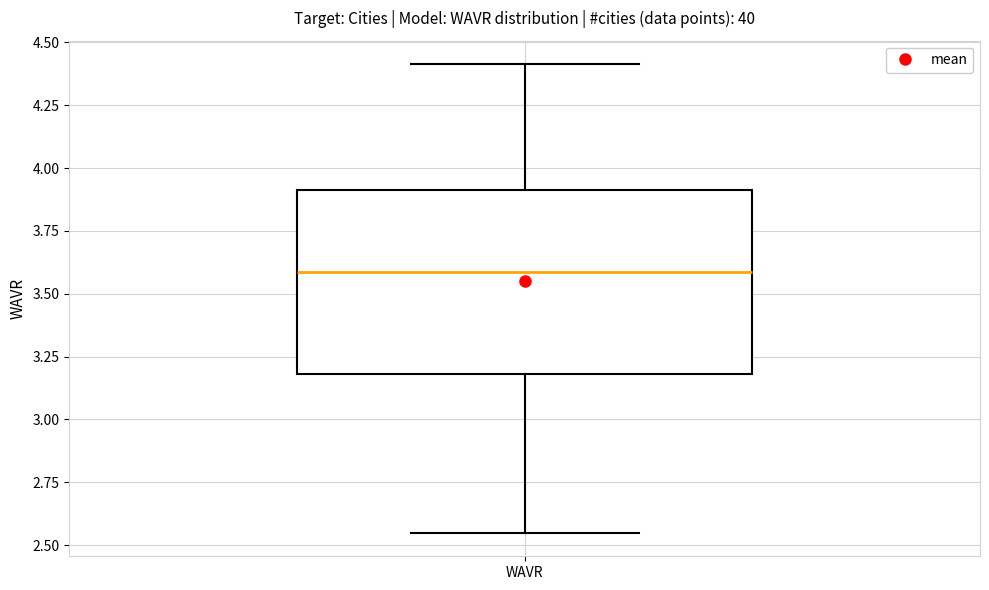

Where does the lower whisker of the box for WAVR end on the y-axis? The values are not printed on the chart, so give them approximately, as read against the axis.

2.55